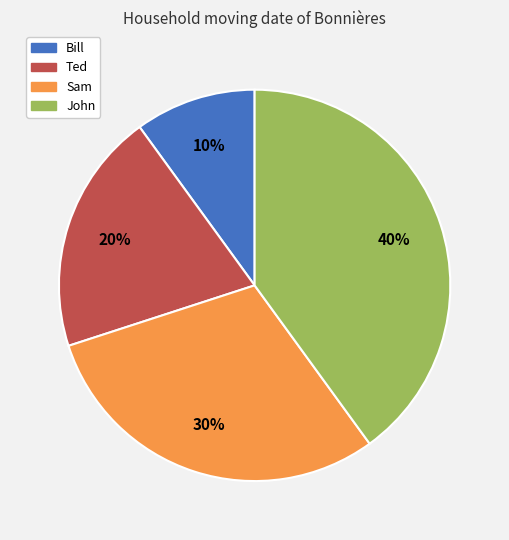

How many segments does this pie chart have?

4